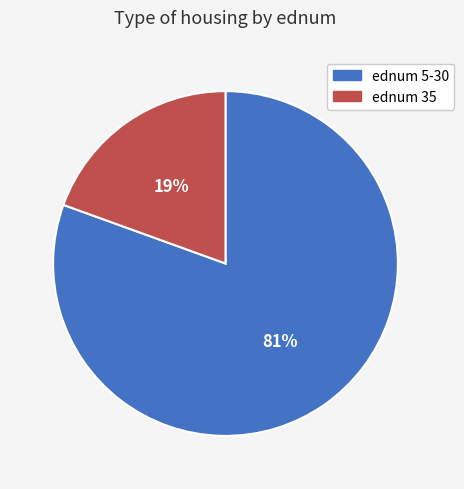

Is there a majority slice in this chart?

Yes